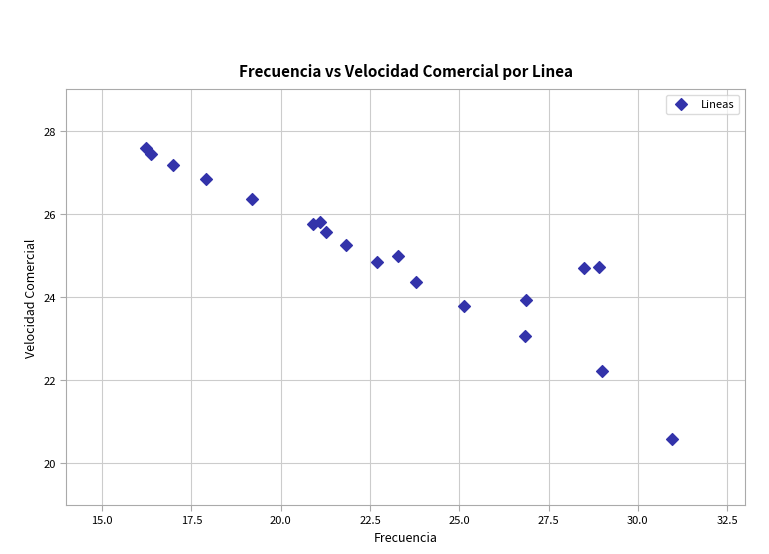

What is the range of Y values (max minus min)?

7.0